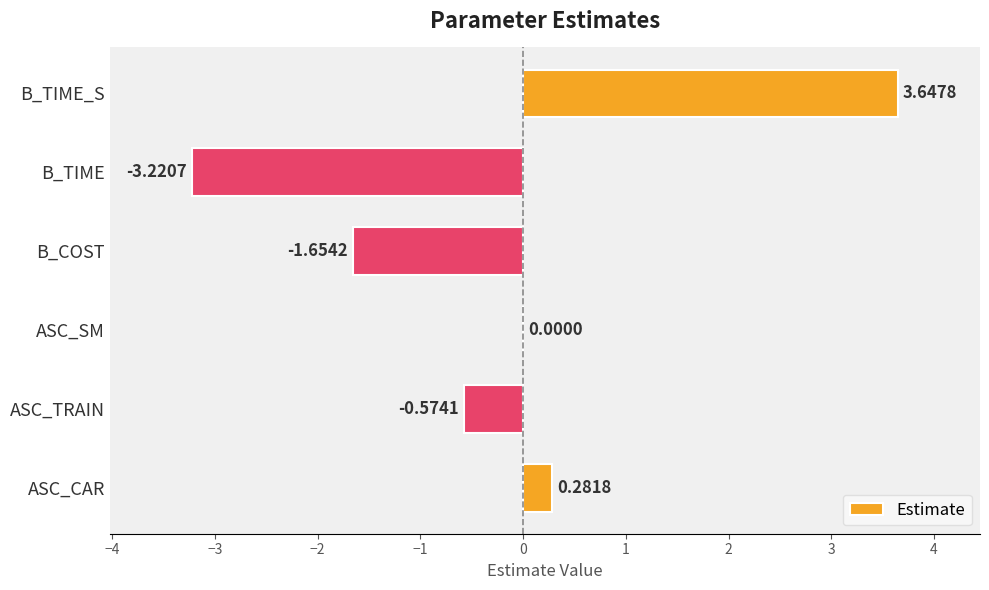

What is the change in value from ASC_TRAIN to ASC_SM?

+0.6